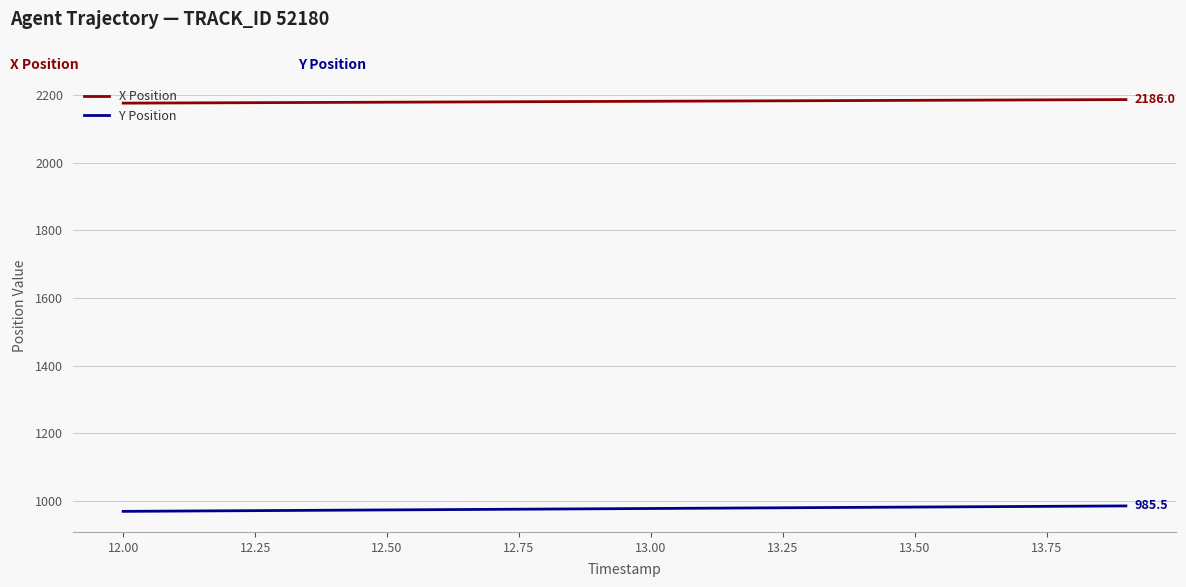

What is the highest value of the Y Position series?

985.5